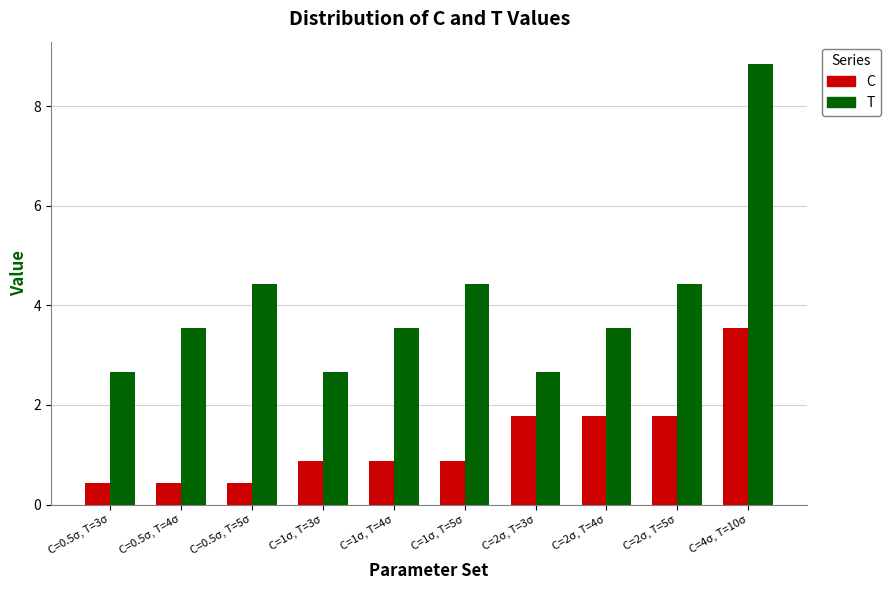

At how many categories does at least one series exceed 7?

1